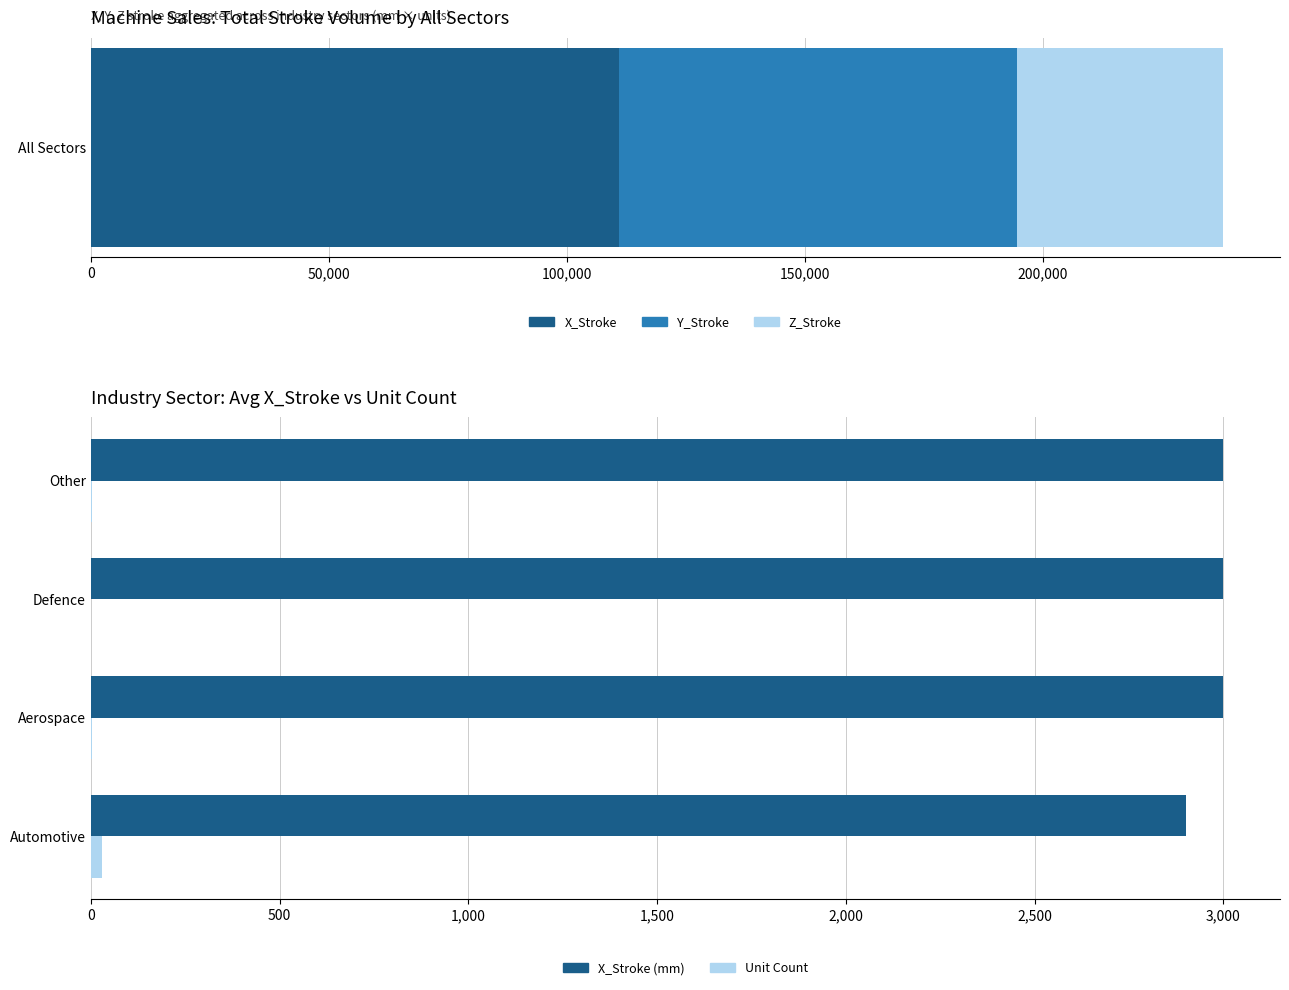

Which series has the largest range (max minus min)?

X_Stroke